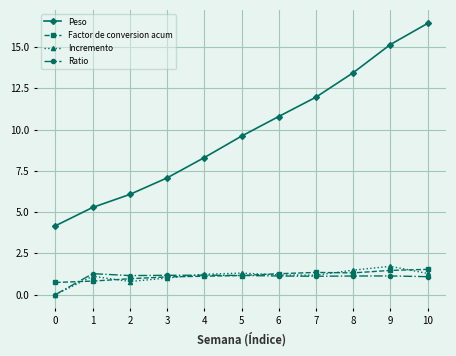

True or false: Ratio has more than 1 points higher than both neighbors.

True